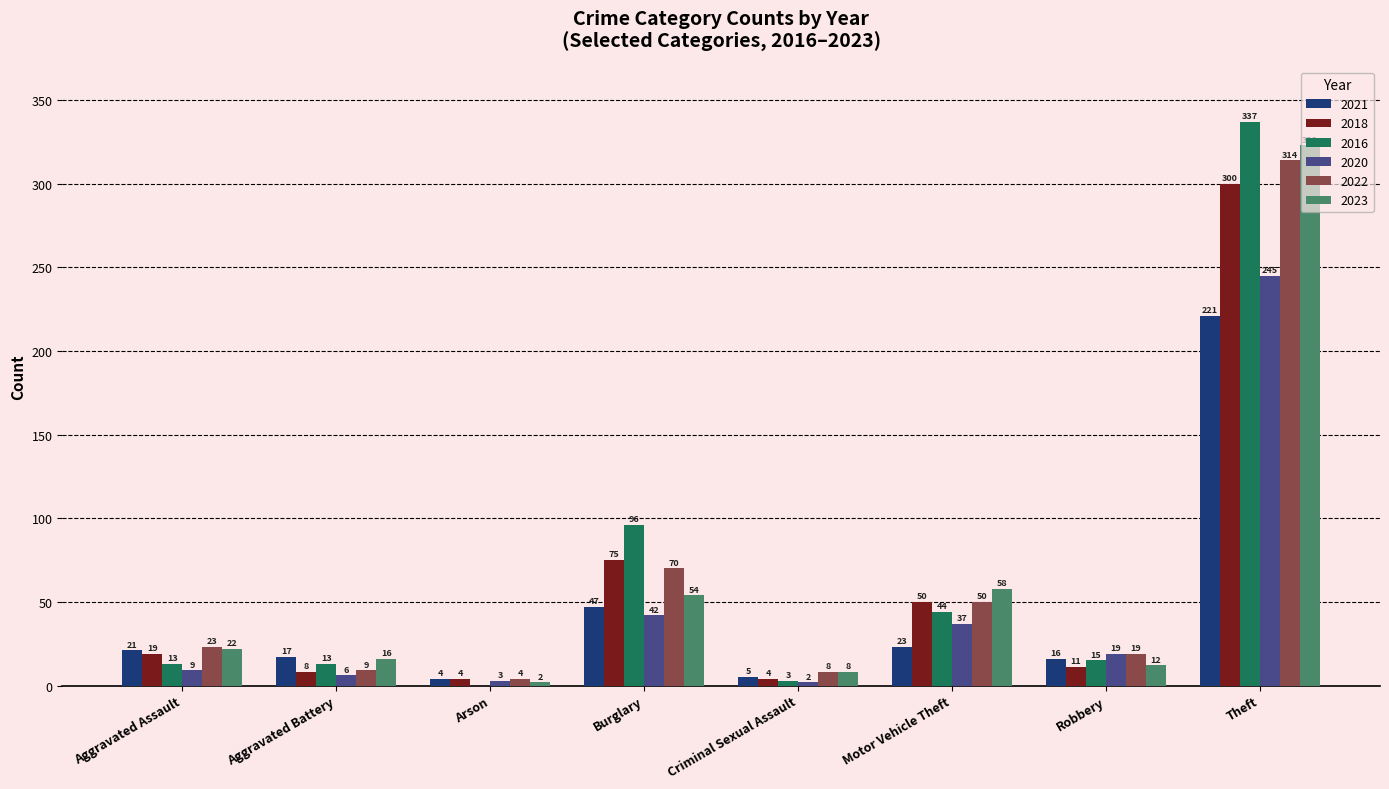

How many groups of bars are there?

8